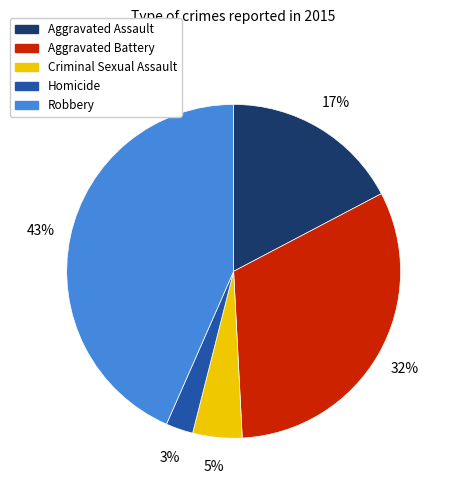

Which slice is the largest?

Robbery